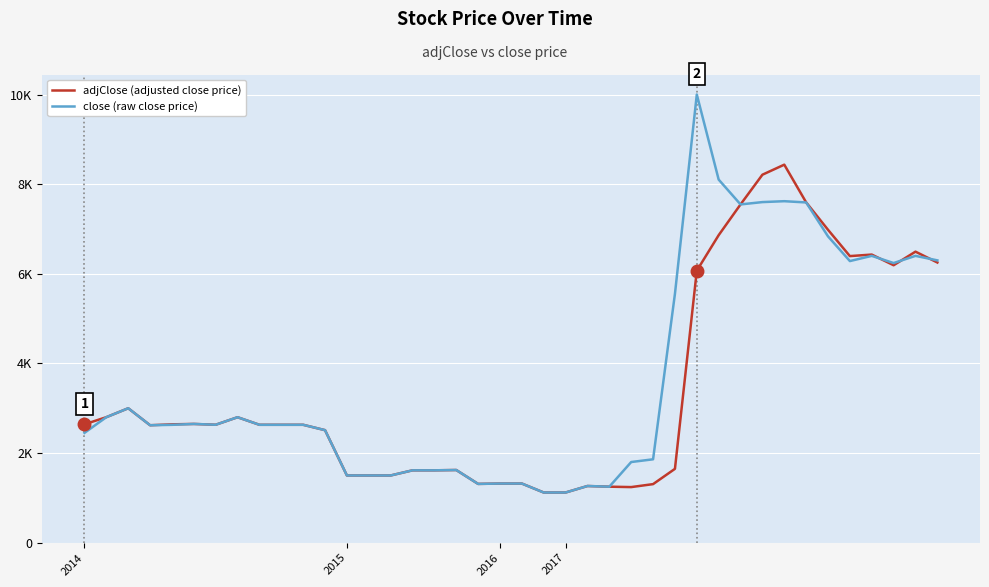

Which series has the largest total across all categories?

close (raw close price)